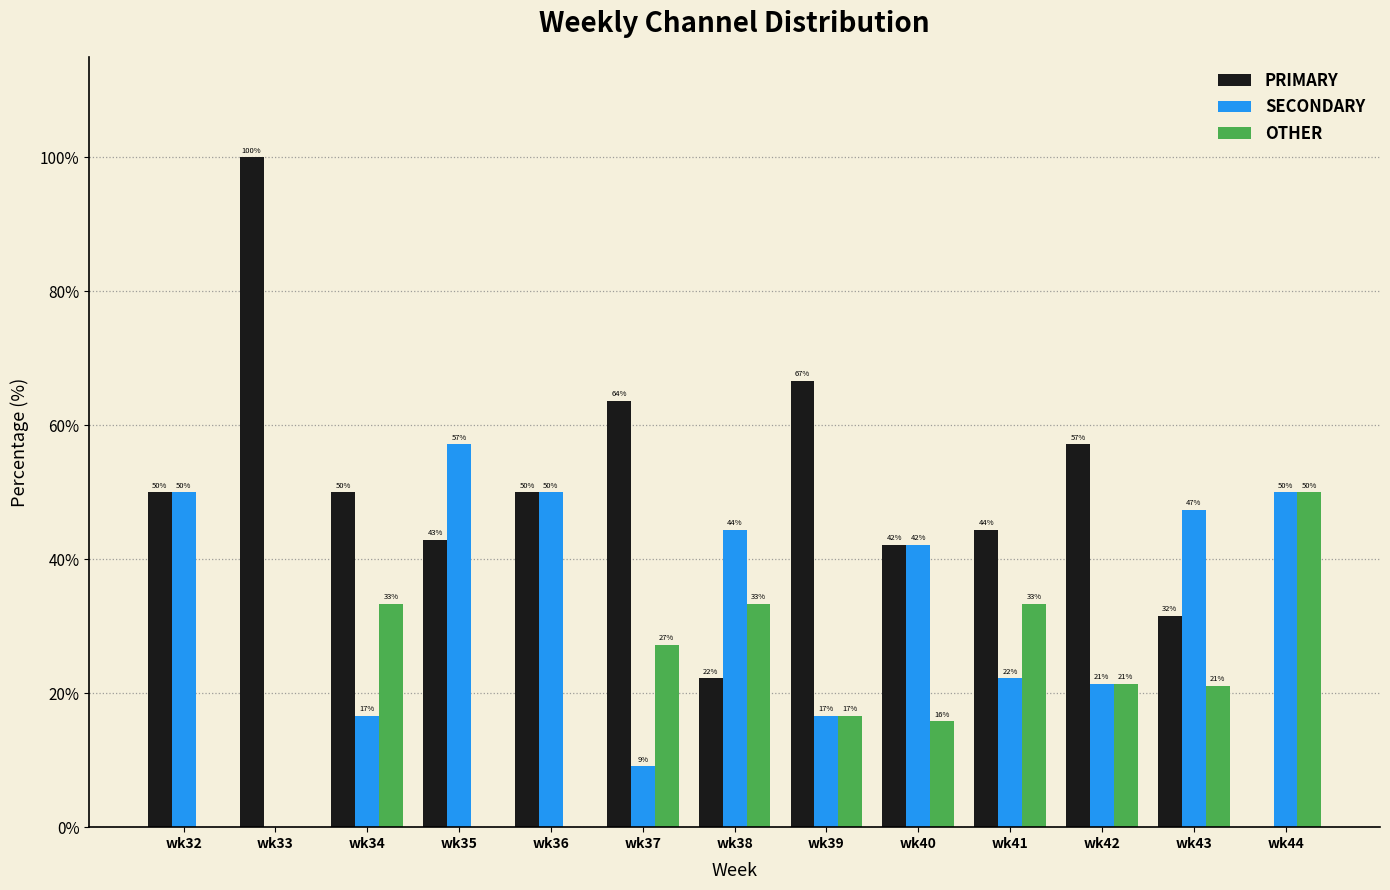

The OTHER series shows 16.5 at wk37. True or false?

False